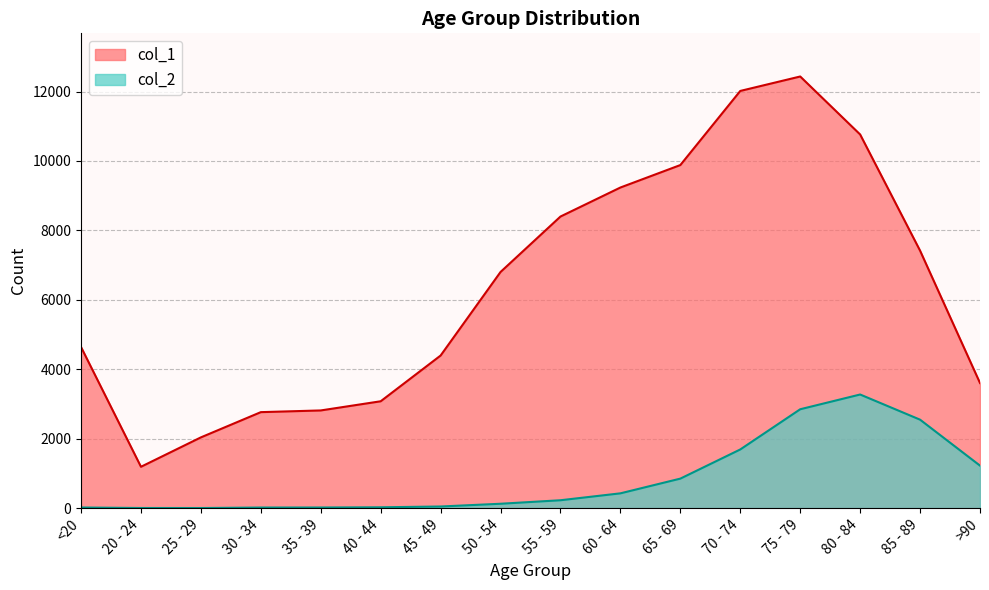

Reading left to right, list all the values displayed in this chart.

col_1: 4641	1191	2038	2765	2814	3078	4396	6803	8400	9236	9883	12018	12434	10764	7417	3604
col_2: 18	4	3	17	18	24	47	126	227	426	850	1690	2848	3273	2548	1224